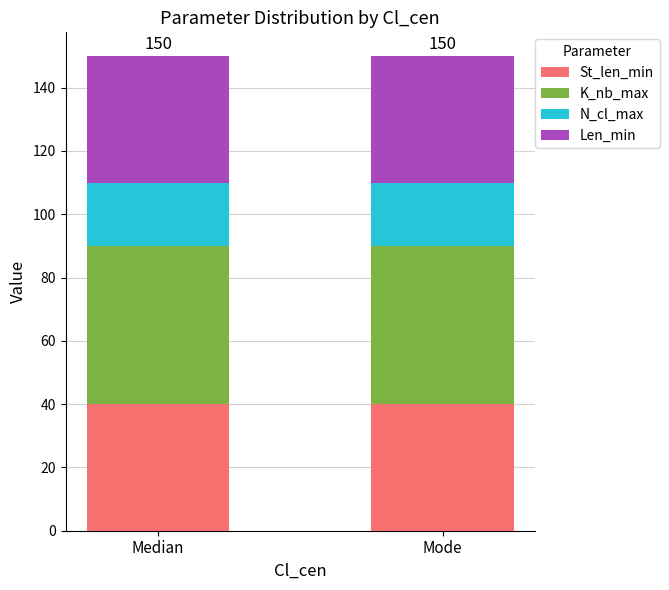

What are all the series names shown in the legend?

St_len_min, K_nb_max, N_cl_max, Len_min